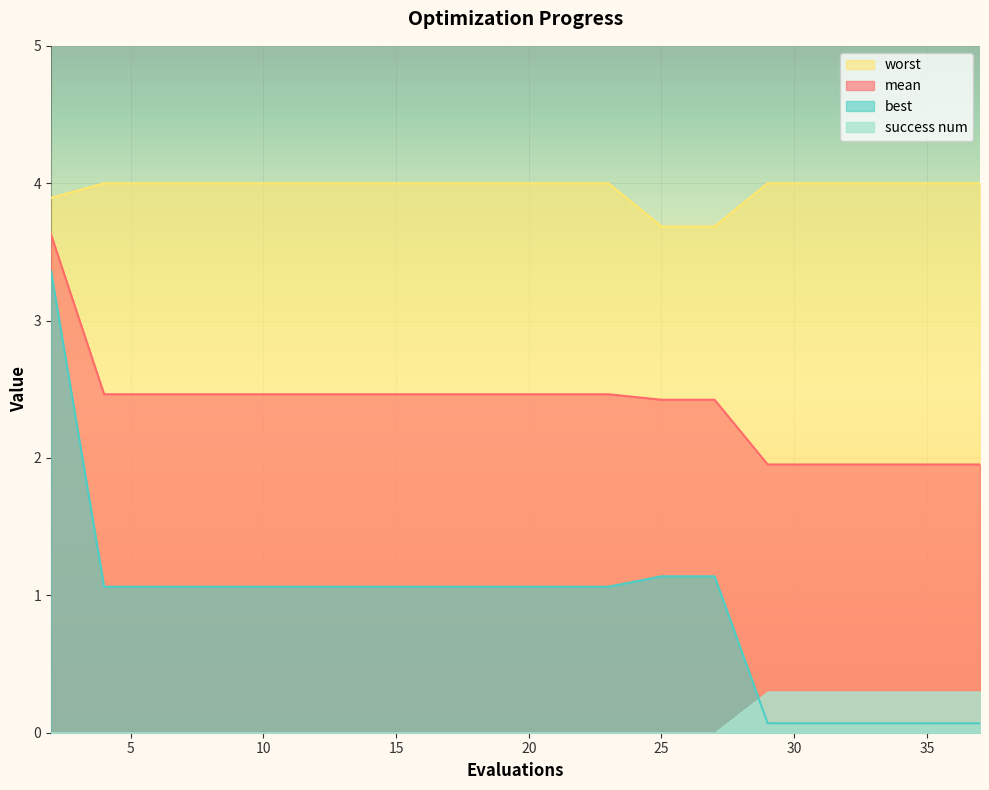

What is the lowest value of the best series?

0.1